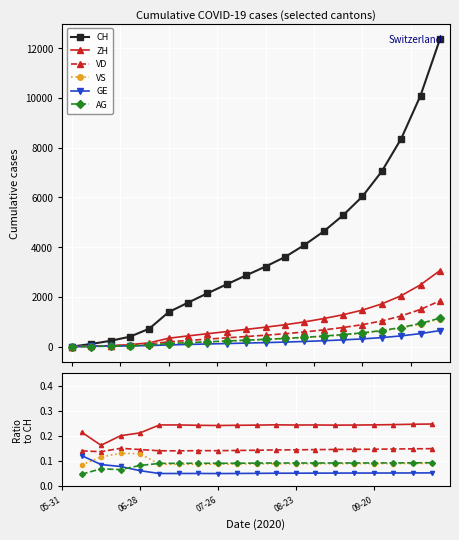

Rank the categories by GE value from lowest to highest.

2020-05-31, 2020-06-07, 2020-06-14, 2020-06-21, 2020-06-28, 2020-07-05, 2020-07-12, 2020-07-19, 2020-07-26, 2020-08-02, 2020-08-09, 2020-08-16, 2020-08-23, 2020-08-30, 2020-09-06, 2020-09-13, 2020-09-20, 2020-09-27, 2020-10-04, 2020-10-11